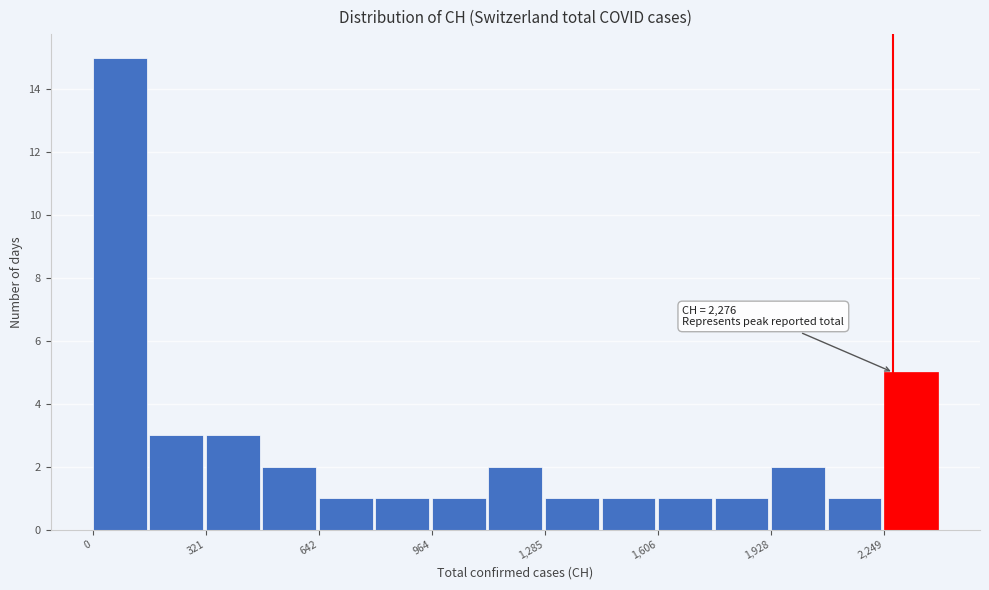

Around what value on the x-axis is the tallest bar? Give the approximate position of its centre, as read against the axis.

100